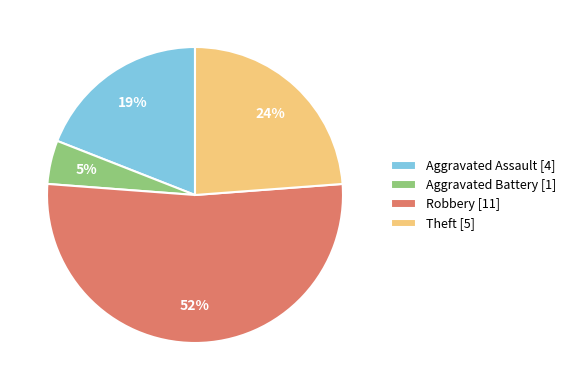

Which category accounts for the majority?

Robbery